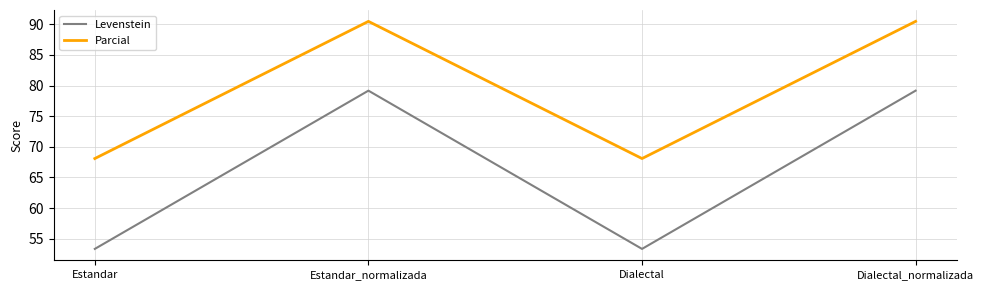

At which label does Levenstein first exceed 79?

Estandar_normalizada